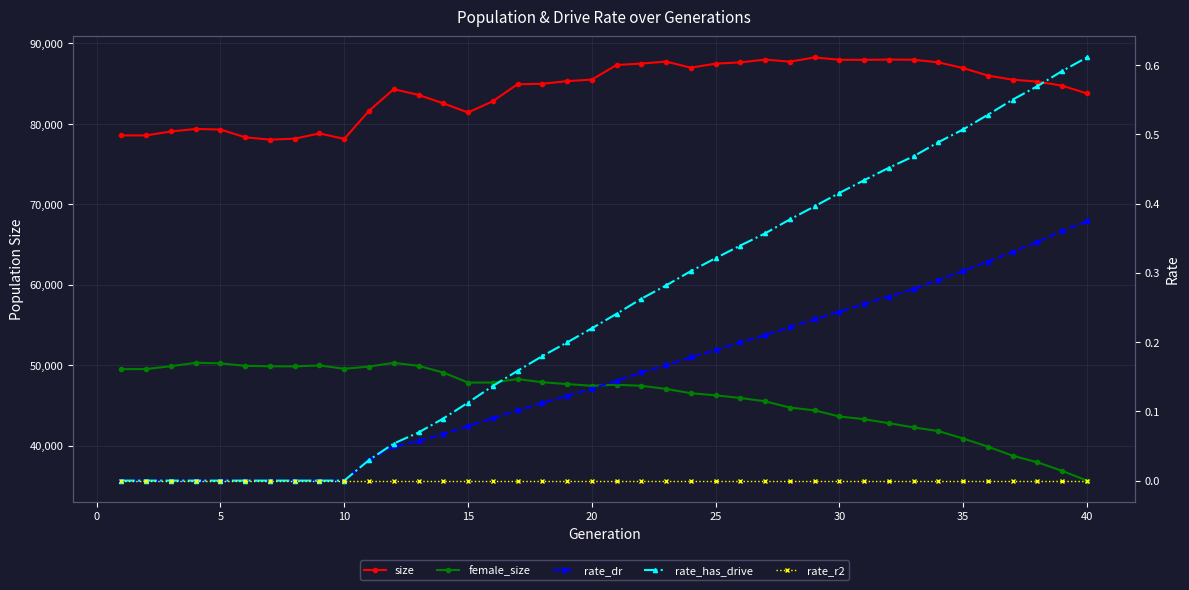

The value of rate_r2 at 5 is 0.0. True or false?

True